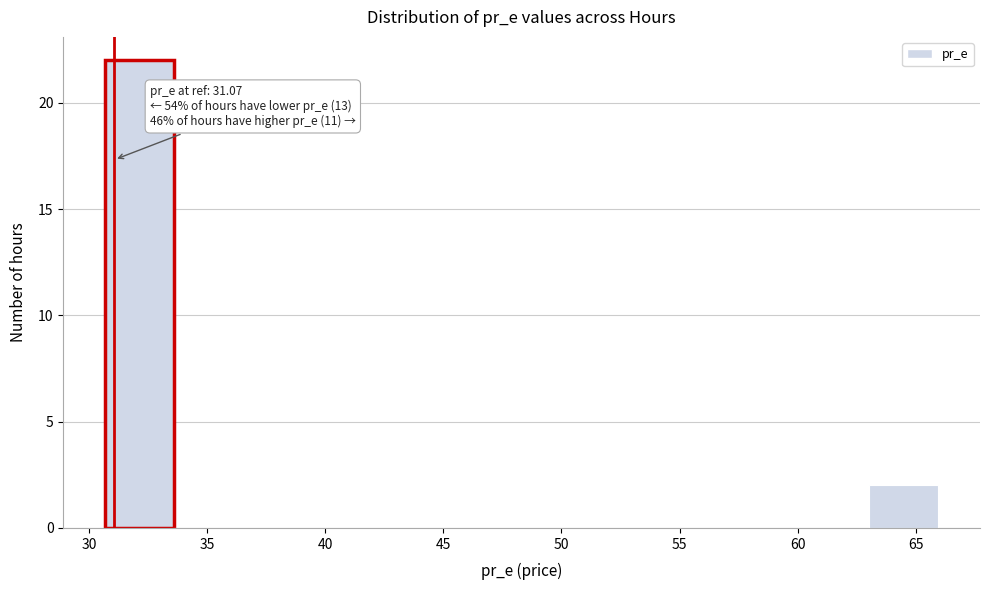

Over which range of the x-axis is the bar tallest?

30.5 to 33.5